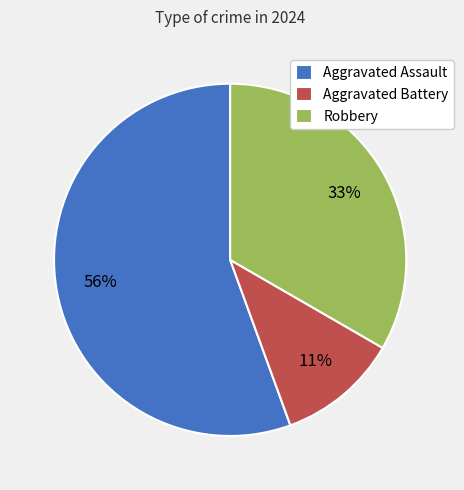

Is it true that Aggravated Assault is 56% of the pie?

True